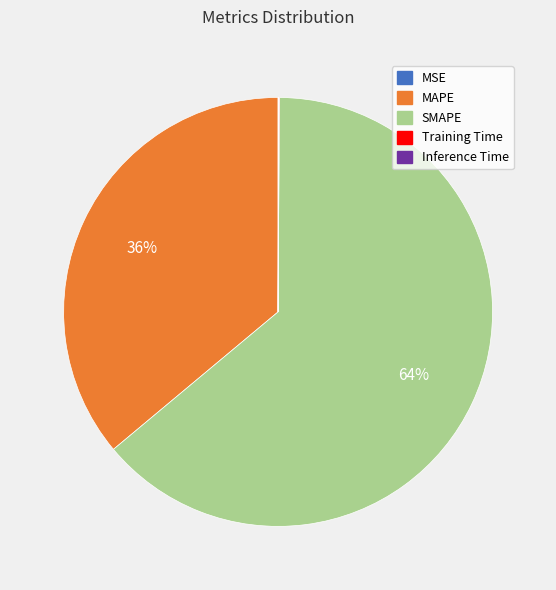

What is the largest slice in the pie chart?

SMAPE